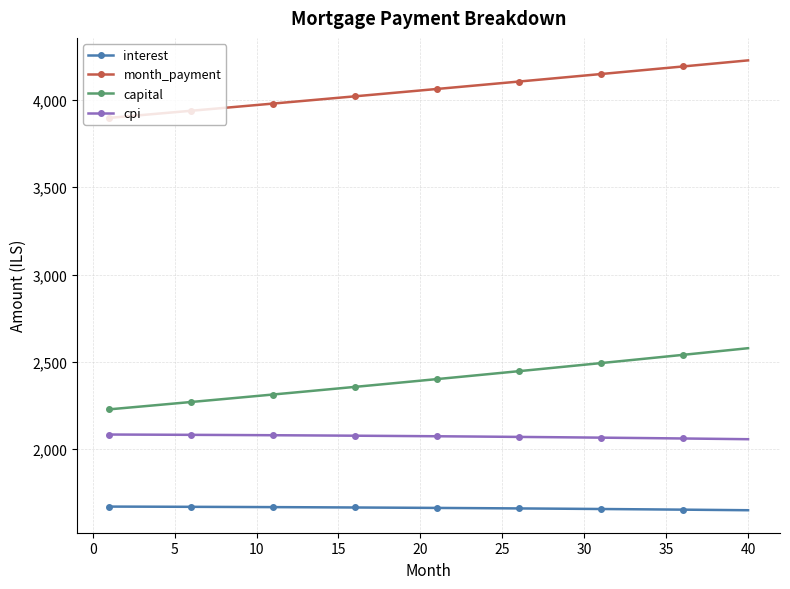

What is the minimum value shown in the chart?

1649.3